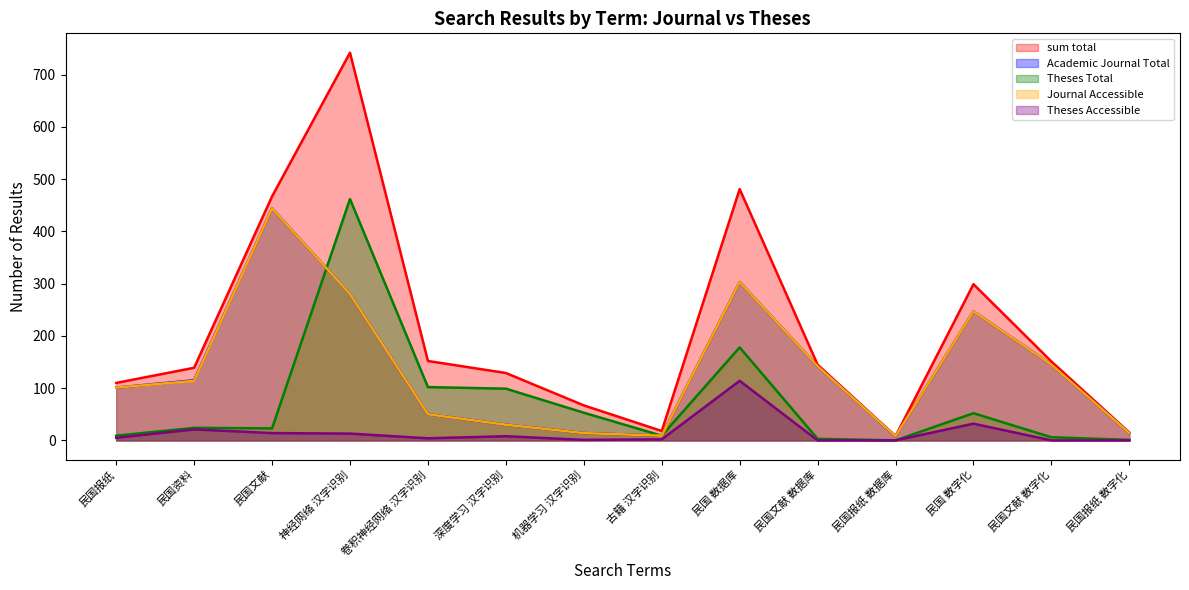

At which category is the sum across all series the highest?

神经网络 汉字识别